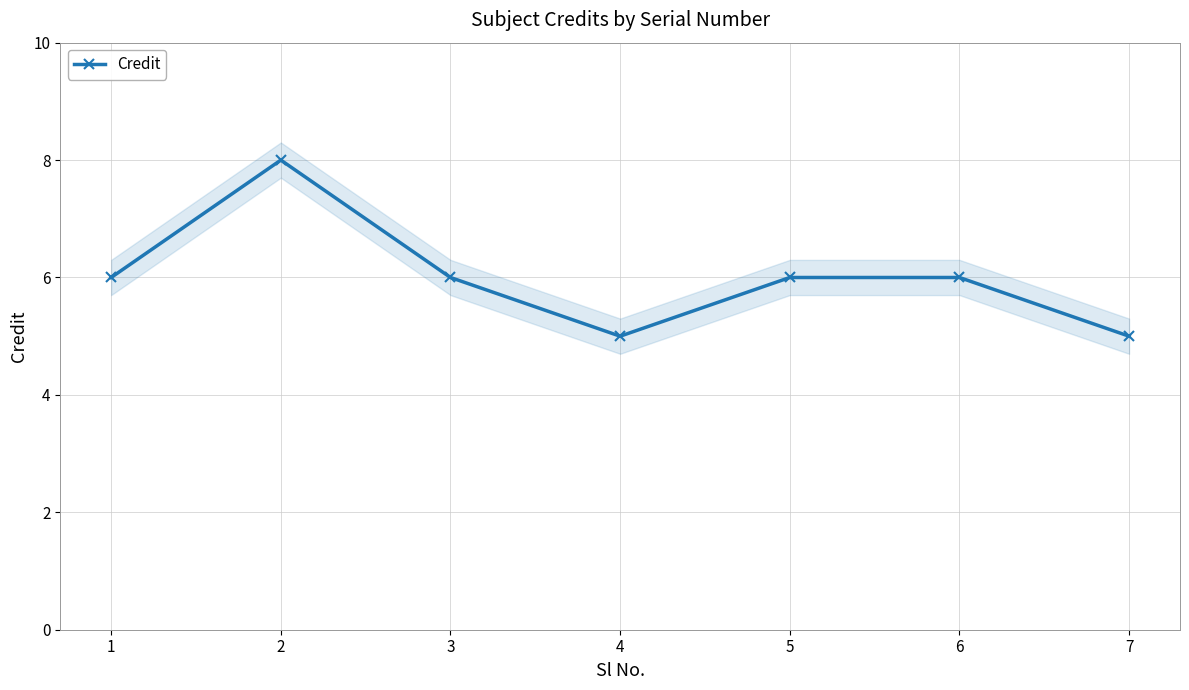

How many data points are less than 6?

2